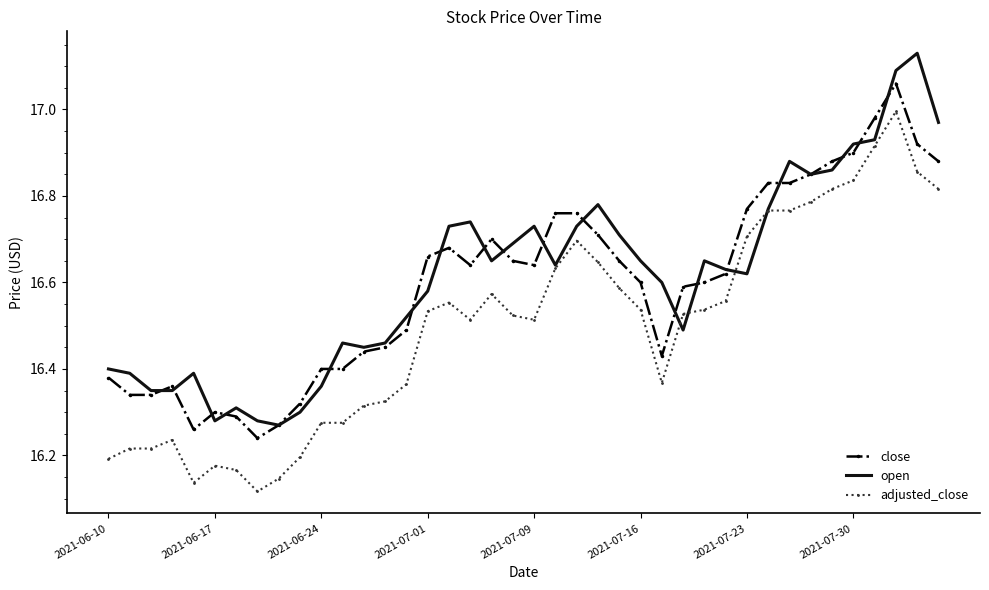

List the series in order of their peak value, highest first.

open, close, adjusted_close